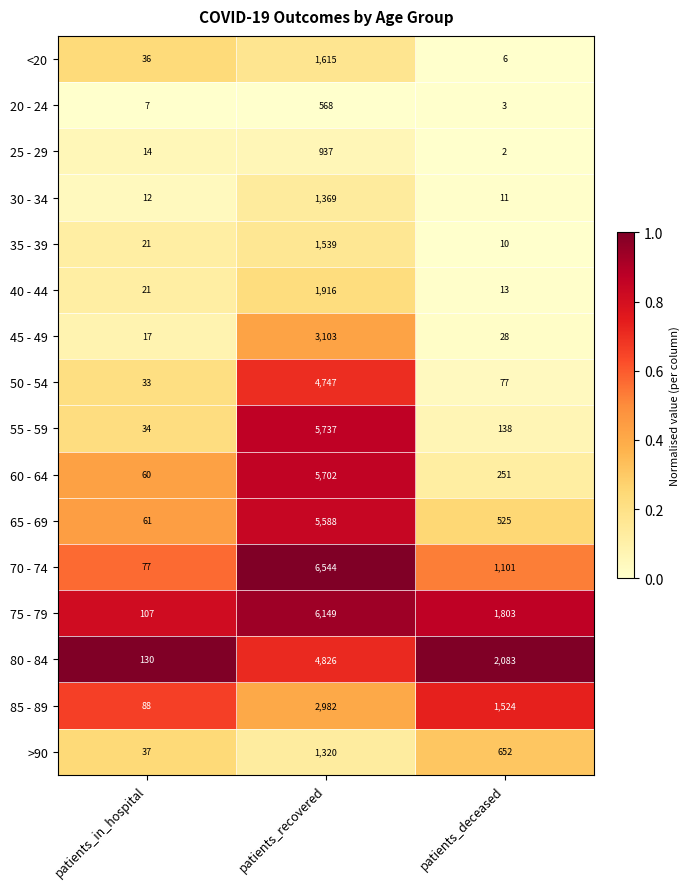

At which category does the chart reach its peak across all series?

patients_recovered